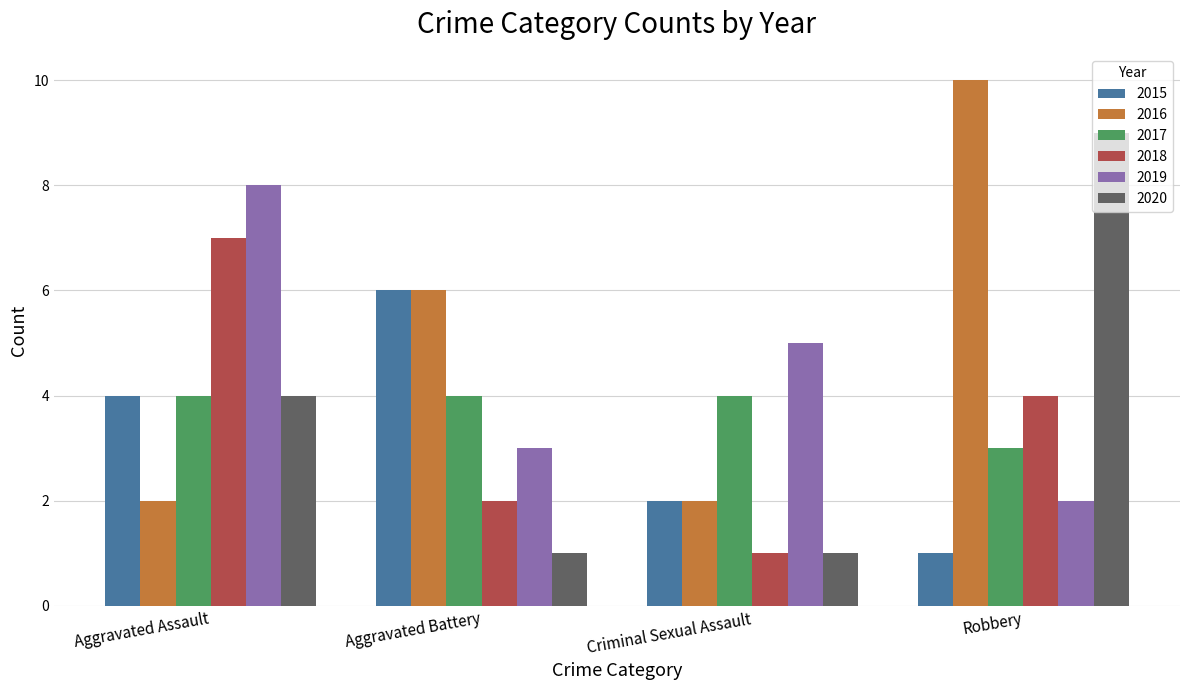

Reading left to right, what are all the values shown in this chart?

2015: Aggravated Assault=4	Aggravated Battery=6	Criminal Sexual Assault=2	Robbery=1
2016: Aggravated Assault=2	Aggravated Battery=6	Criminal Sexual Assault=2	Robbery=10
2017: Aggravated Assault=4	Aggravated Battery=4	Criminal Sexual Assault=4	Robbery=3
2018: Aggravated Assault=7	Aggravated Battery=2	Criminal Sexual Assault=1	Robbery=4
2019: Aggravated Assault=8	Aggravated Battery=3	Criminal Sexual Assault=5	Robbery=2
2020: Aggravated Assault=4	Aggravated Battery=1	Criminal Sexual Assault=1	Robbery=9